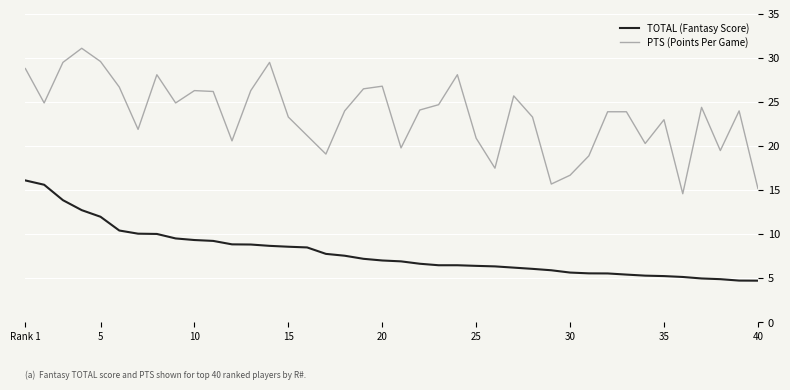

Which series has the largest range (max minus min)?

PTS (Points Per Game)